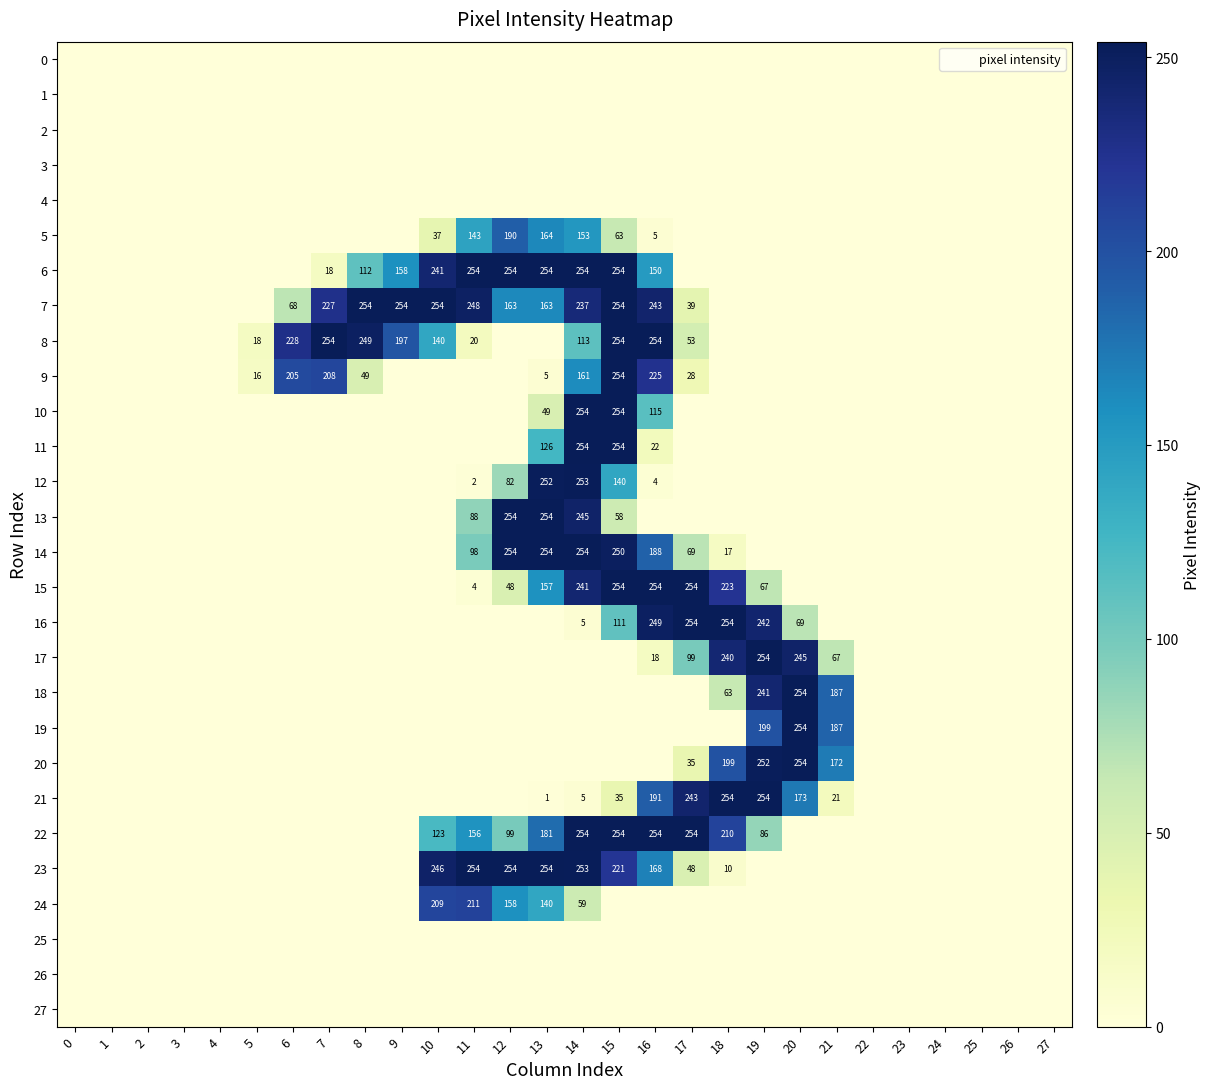

What is the highest value of the 21 series?

254